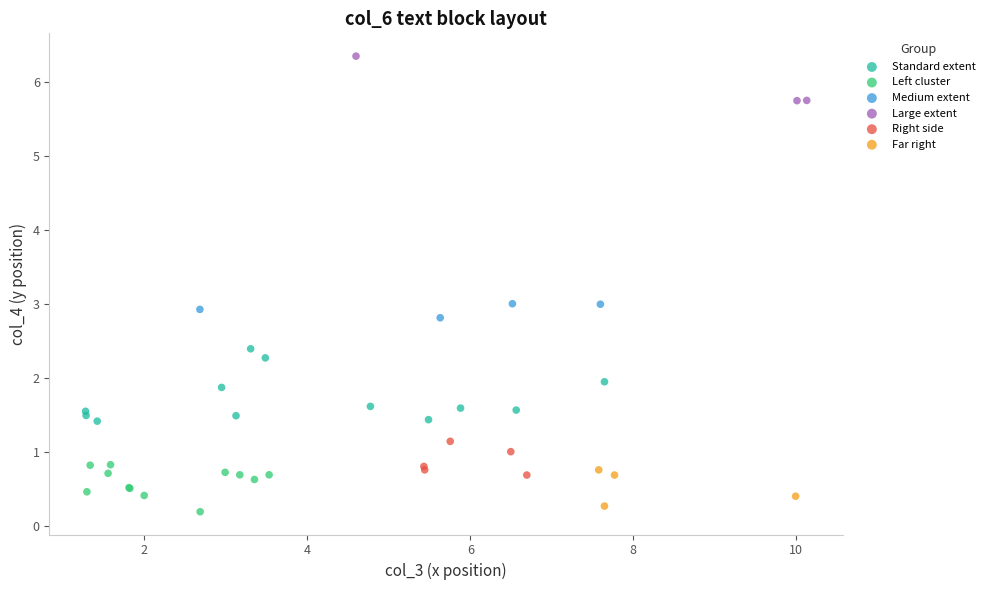

What are all the series names shown in the legend?

Standard extent, Left cluster, Medium extent, Large extent, Right side, Far right